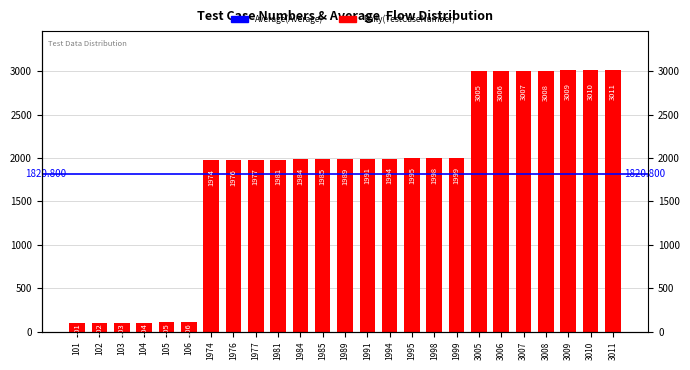

How many categories are shown in the chart?

25